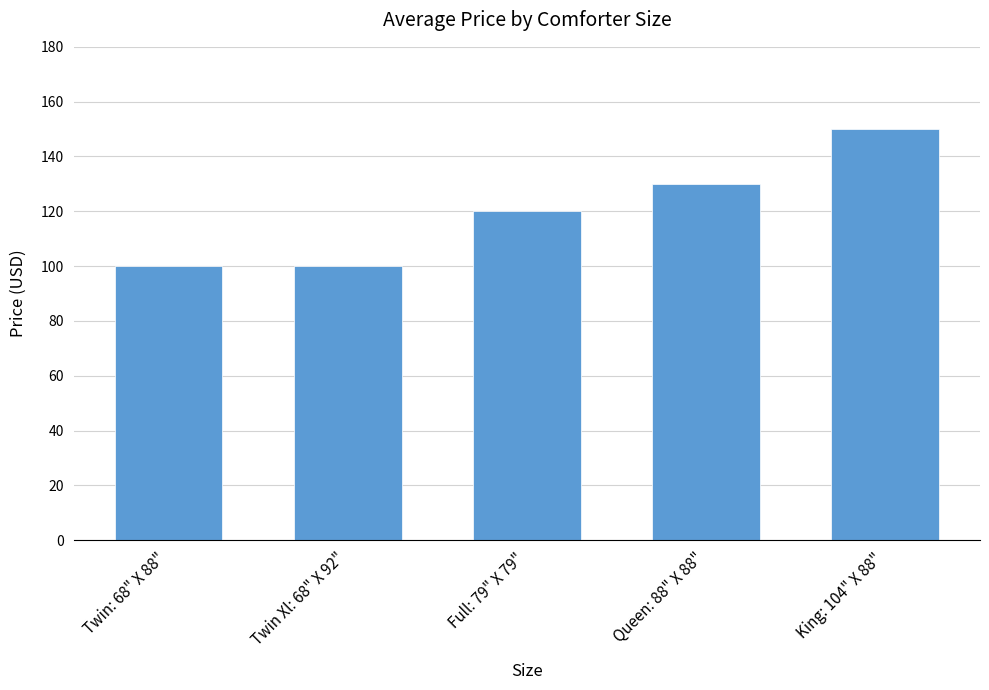

Read the value at King: 104" X 88".

150.0